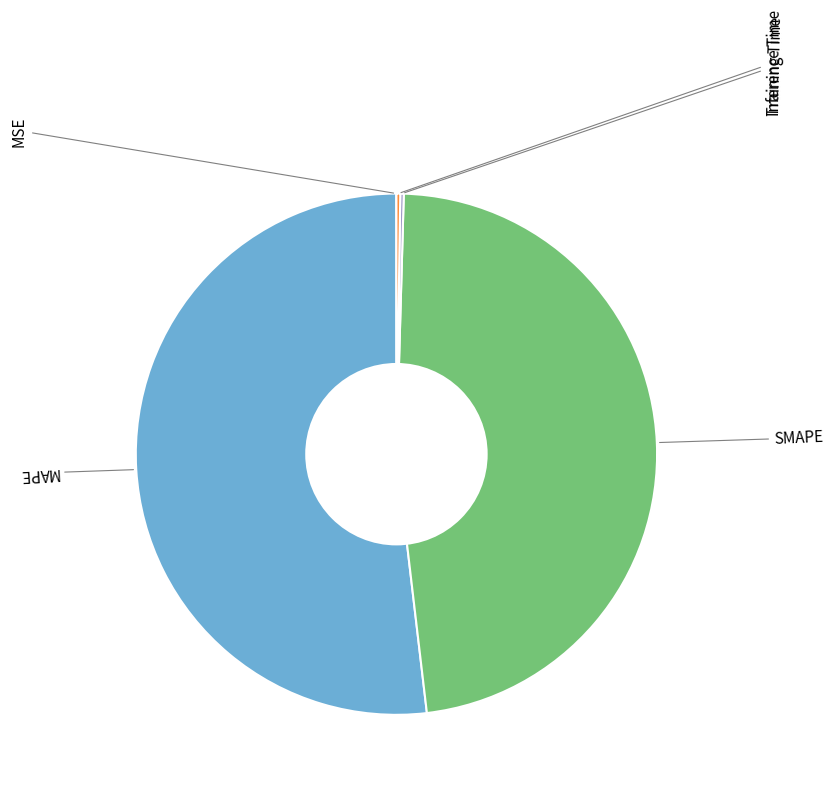

Do Training Time and SMAPE together represent more than half of the pie?

No